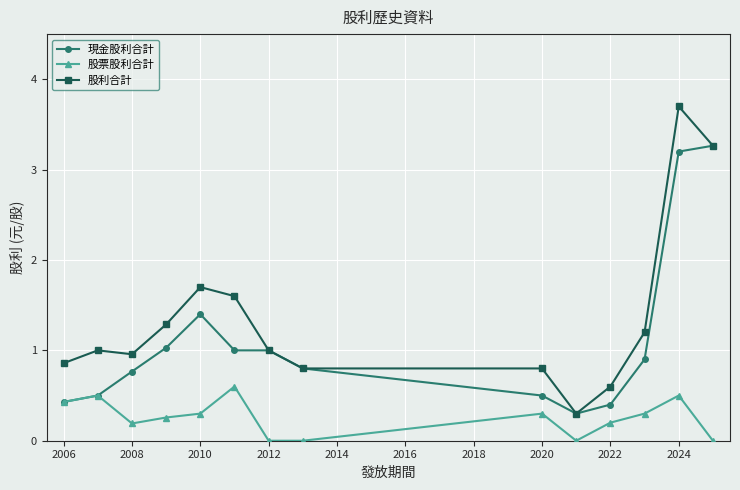

How many lines are shown in the chart?

3